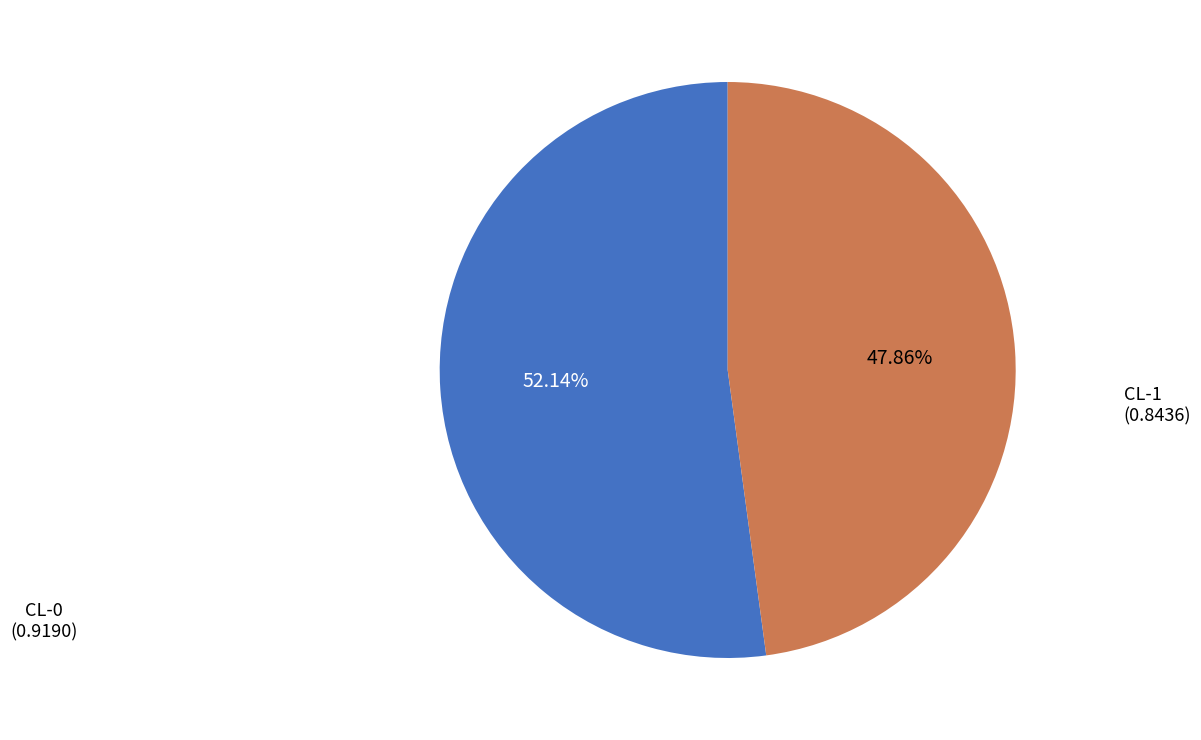

To the nearest percent, what is the combined percentage of CL-1 and CL-0?

100%